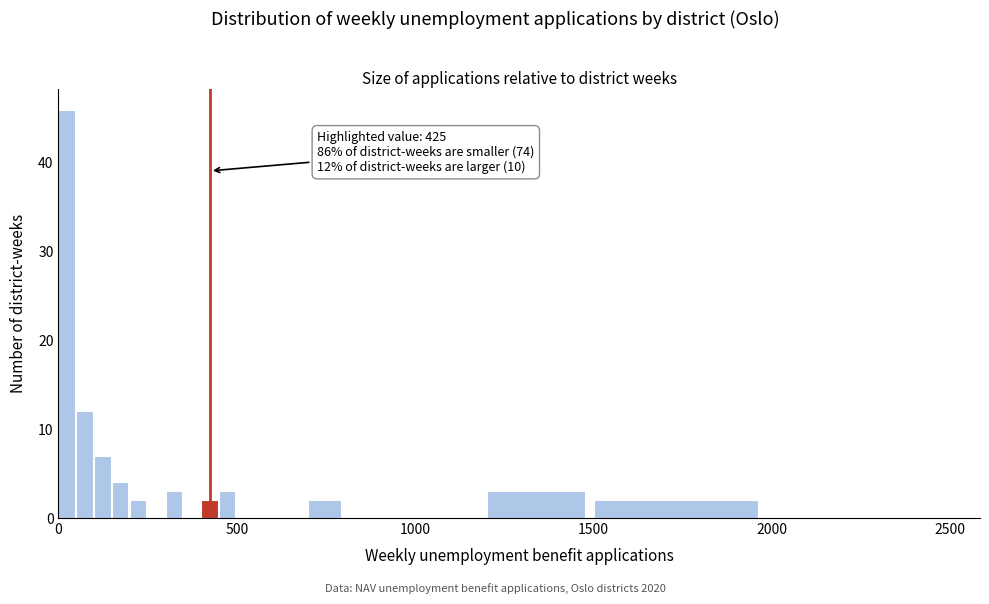

Read against the x-axis, roughly where is the centre of the tallest bar?

0